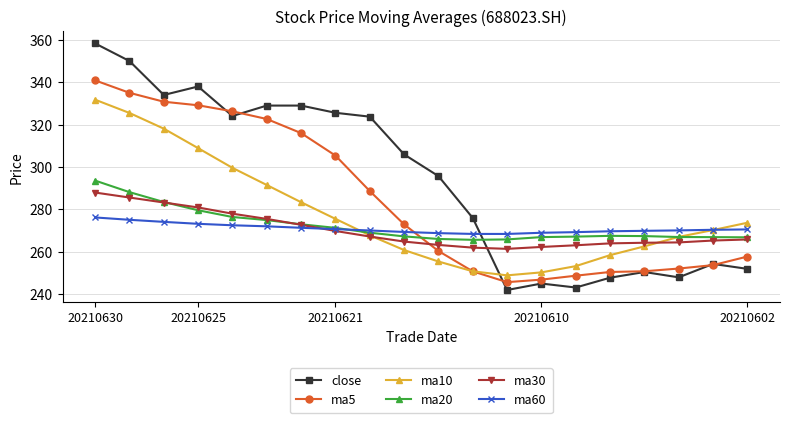

Which series has the largest total across all categories?

close